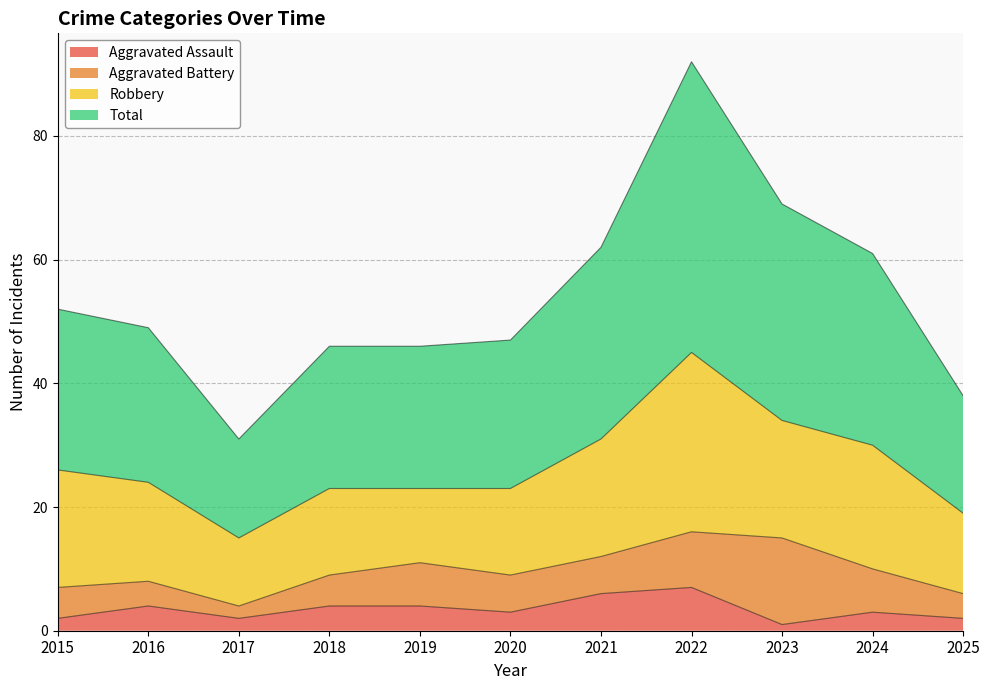

What are all the series names shown in the legend?

Aggravated Assault, Aggravated Battery, Robbery, Total